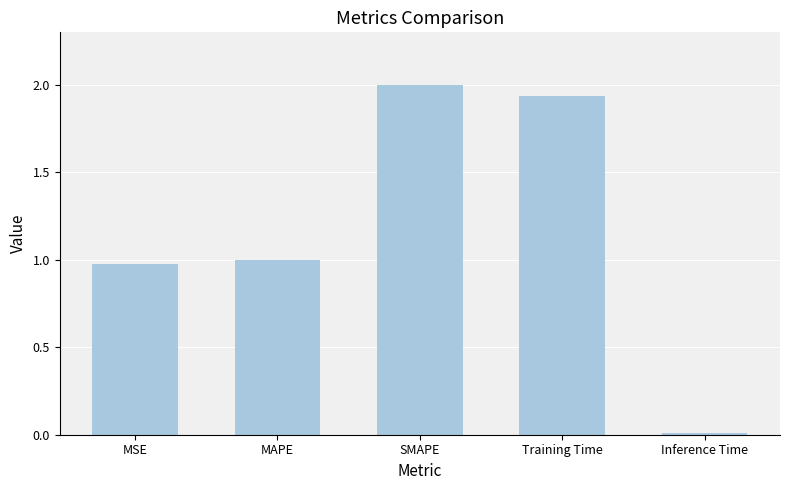

At which category does the chart reach its minimum across all series?

Inference Time